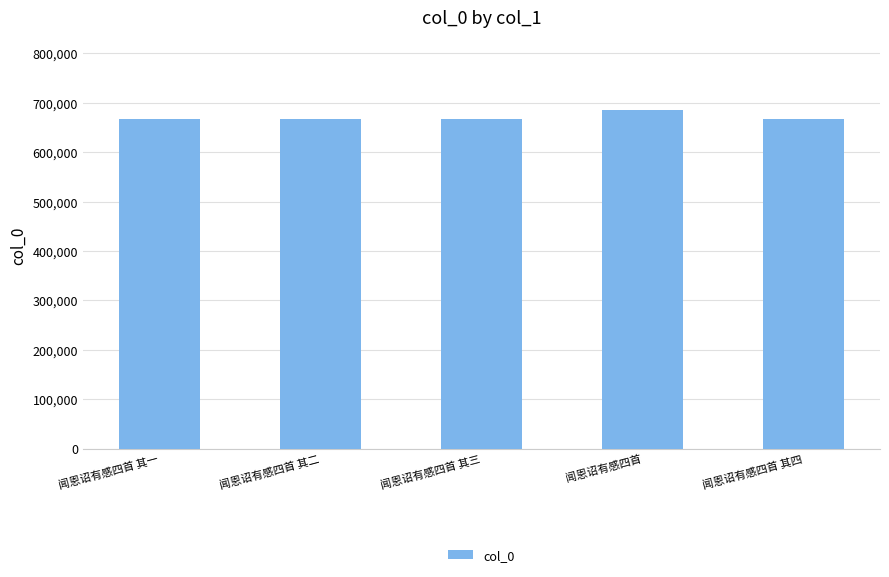

What is the ratio of the value at 闻恩诏有感四首 其二 to the value at 闻恩诏有感四首 其一?

1.0